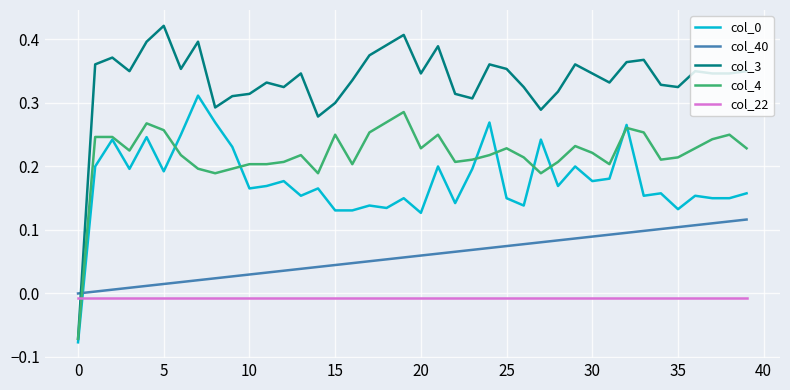

Which series has the largest total across all categories?

col_3